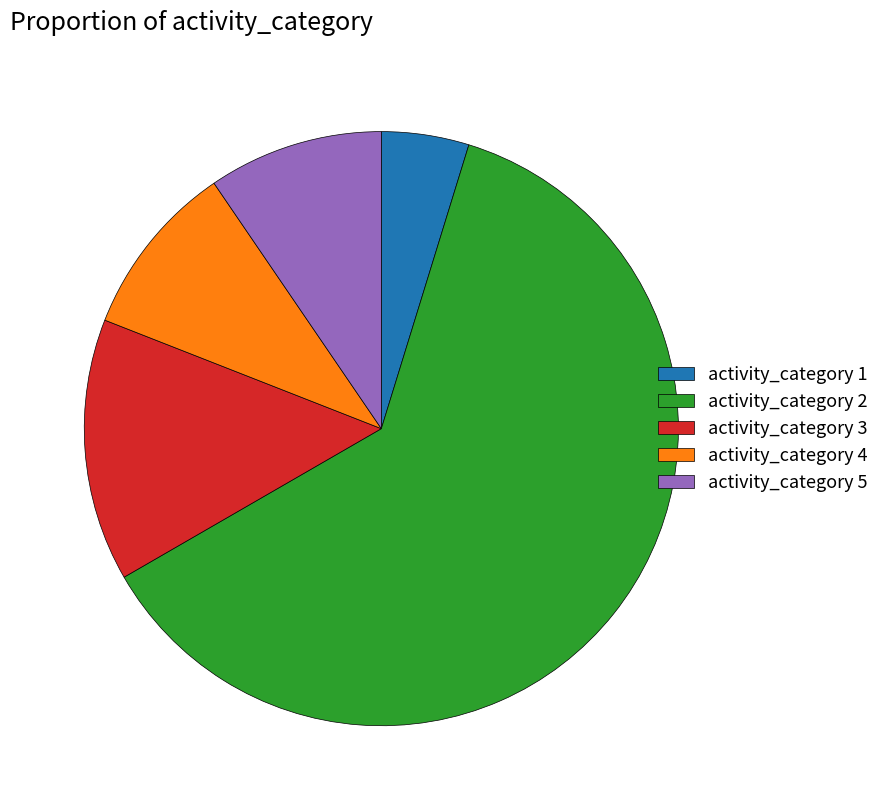

The activity_category 3 slice represents 23% of the pie. True or false?

False